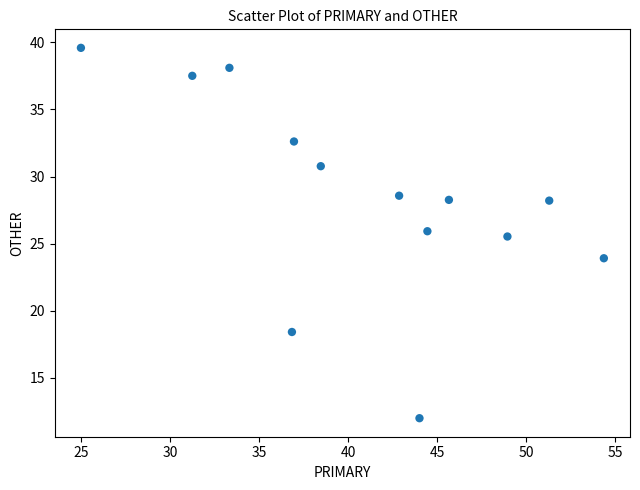

What Y value in the scatter plot is closest to 25?

25.5